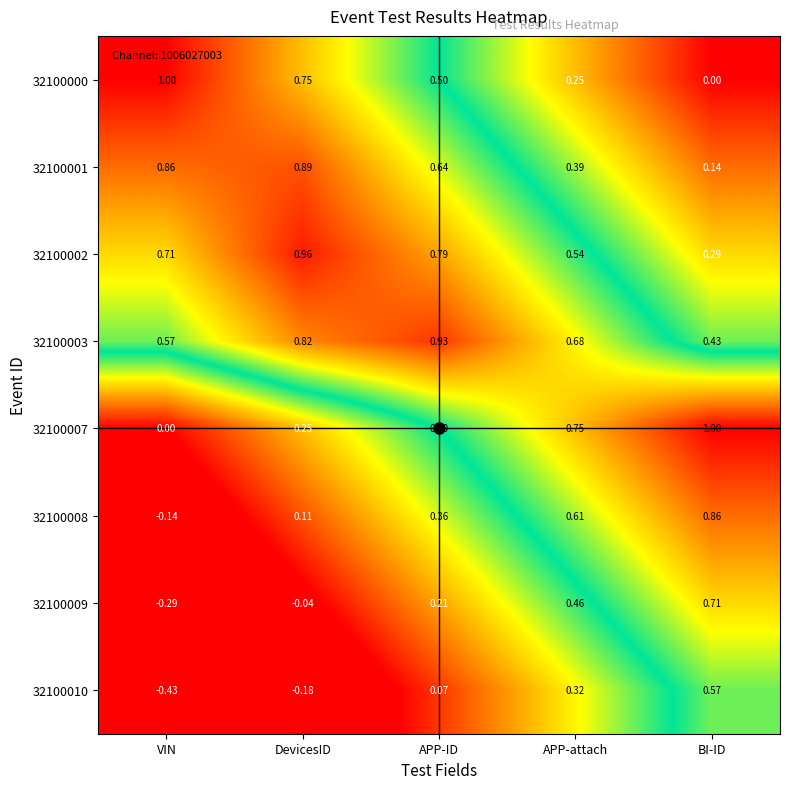

Count the number of categories in the chart.

5